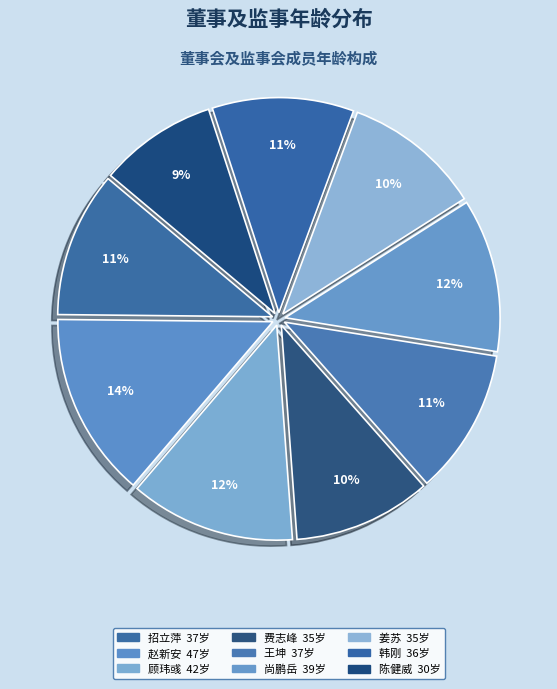

How many segments does this pie chart have?

9